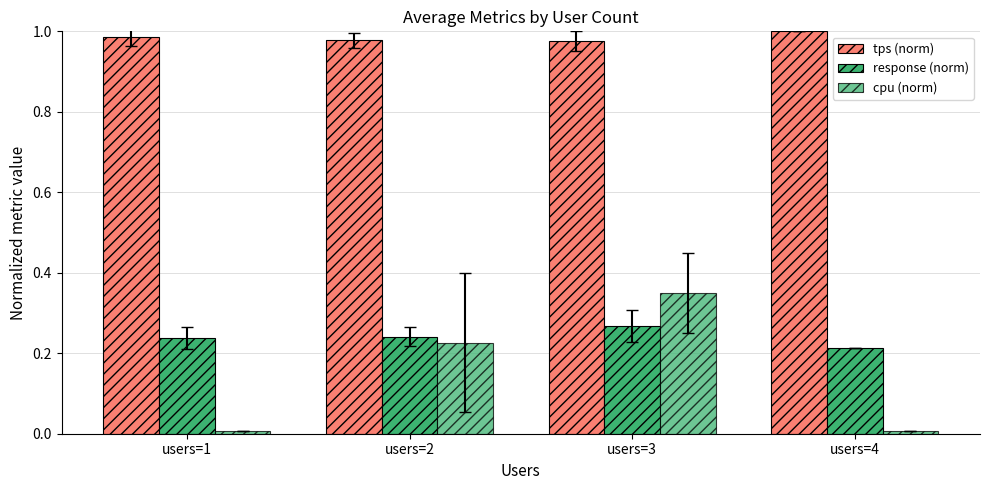

Count the tps (norm) values in the range 0 to 1.

4